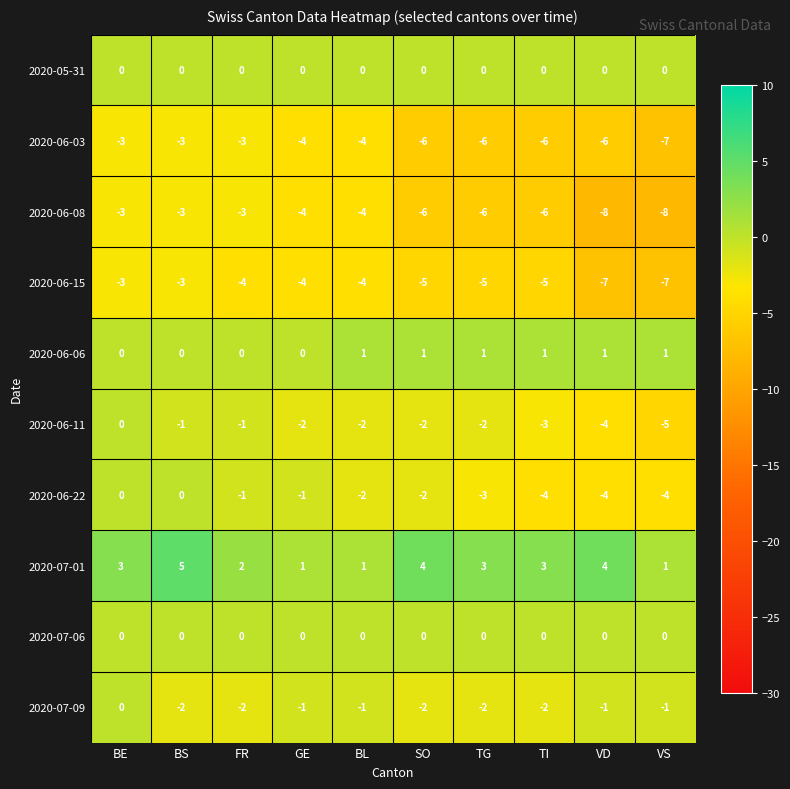

The 2020-06-15 series shows -2 at GE. True or false?

False